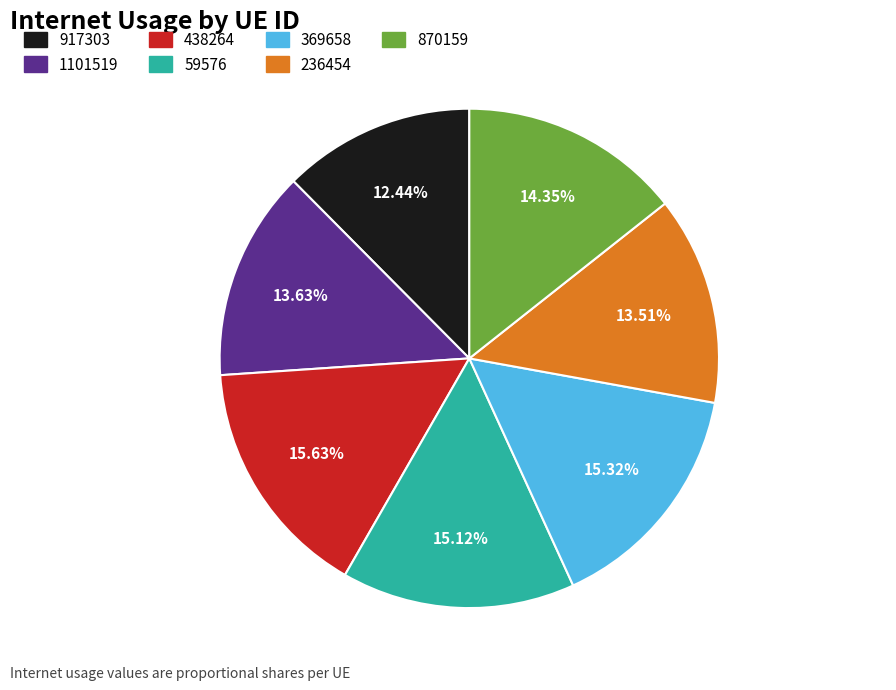

Is there any slice that represents more than half of the pie?

No